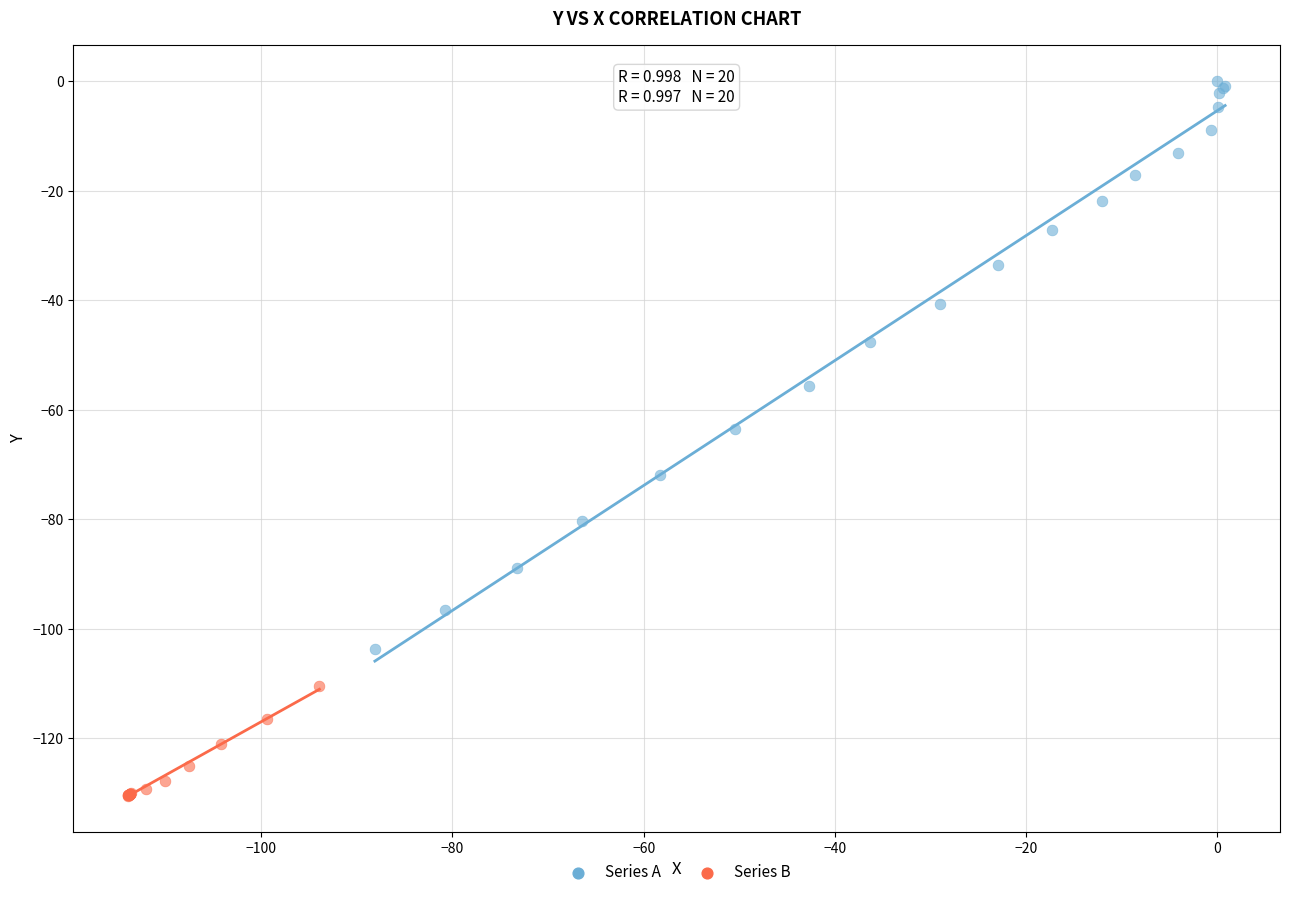

Which series reaches the maximum Y coordinate?

Series A